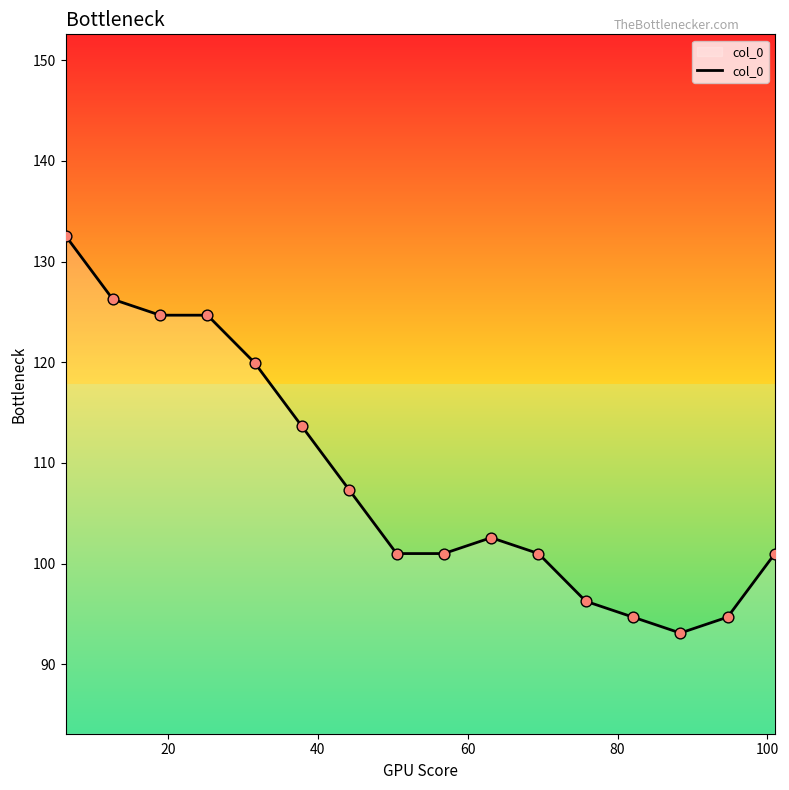

What is the maximum value shown in the chart?

132.6